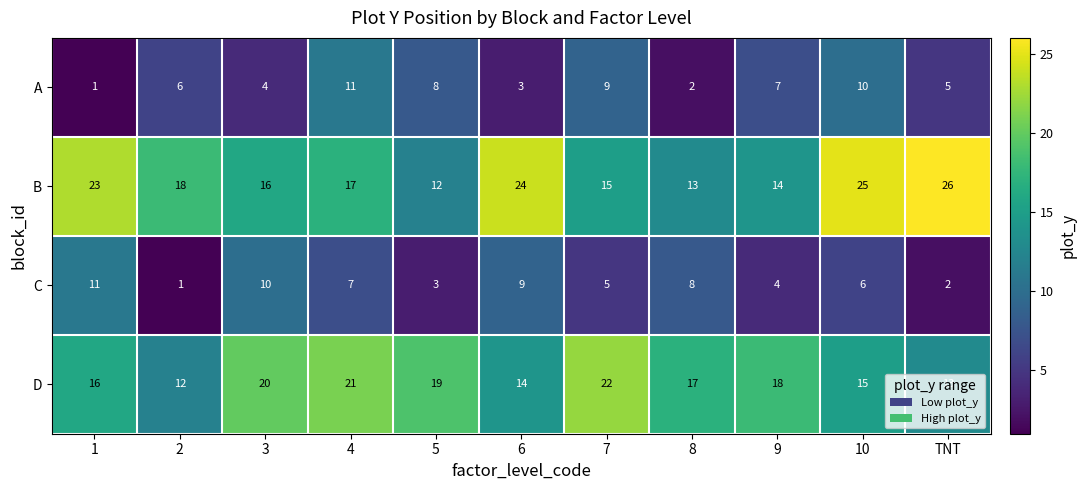

What is the sum of all B values?

203